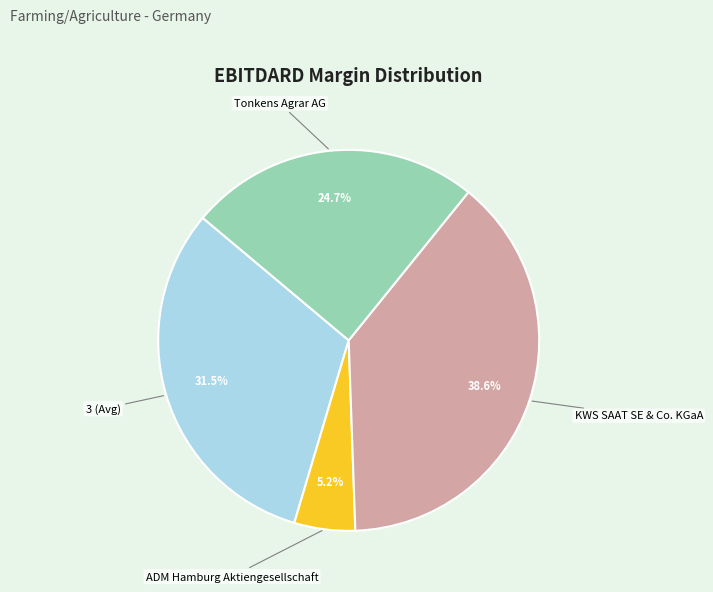

Is there any slice that represents more than half of the pie?

No